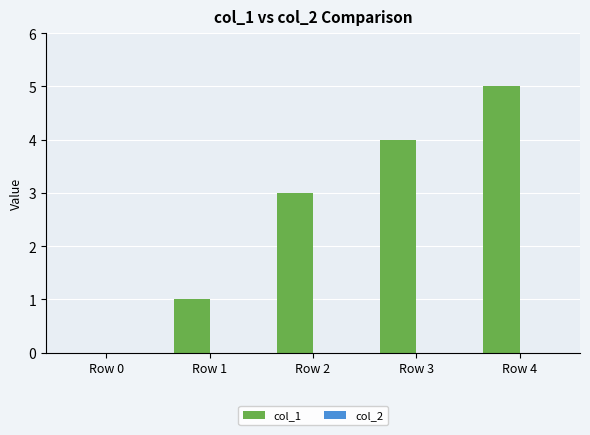

What is the change in value from Row 2 to Row 3?

+1